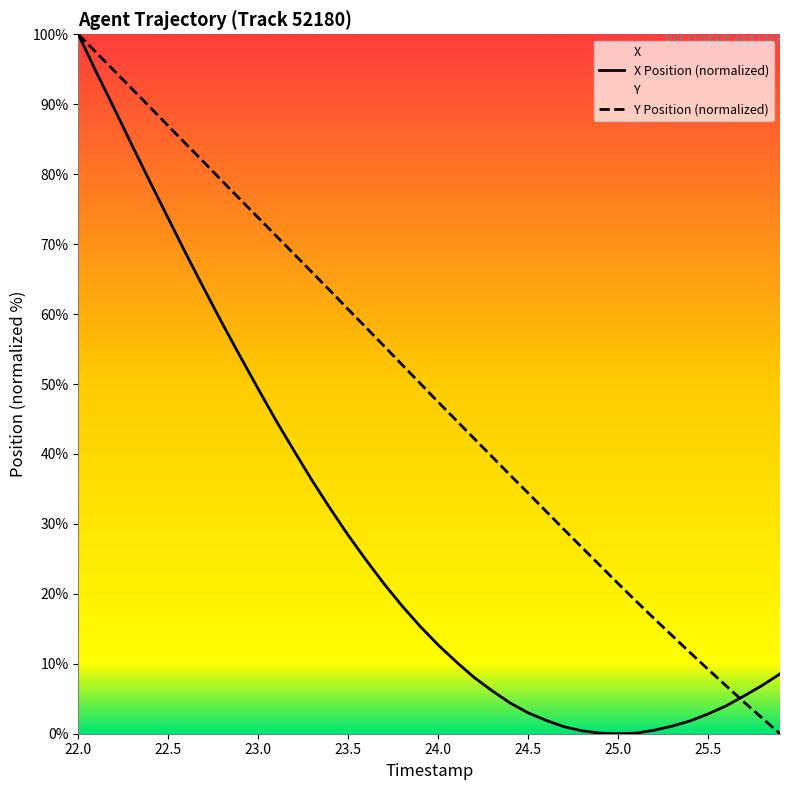

Which category has the highest value in the Y Position (normalized) series?

22.0